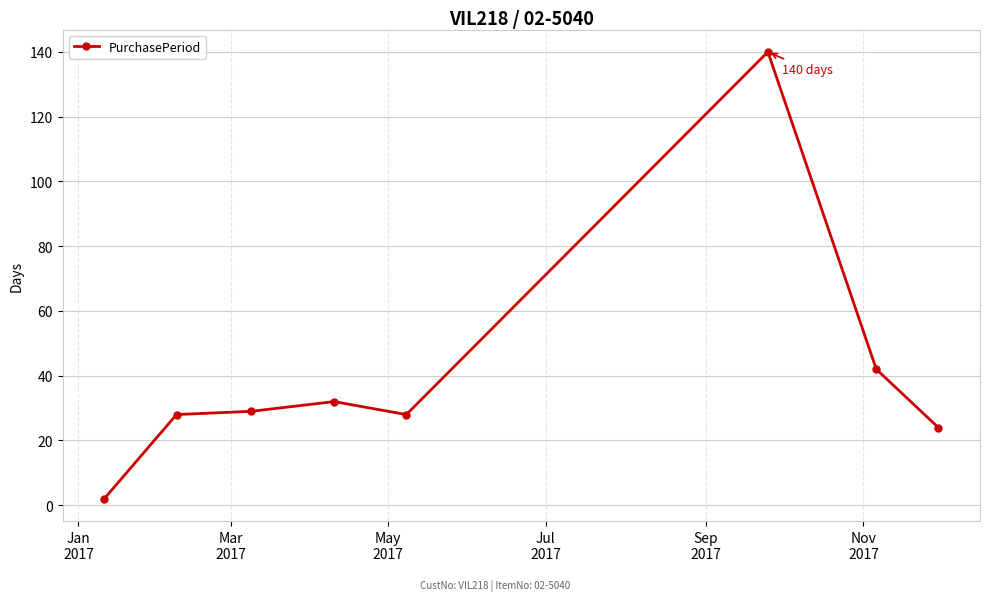

What is the sum of all values?

325